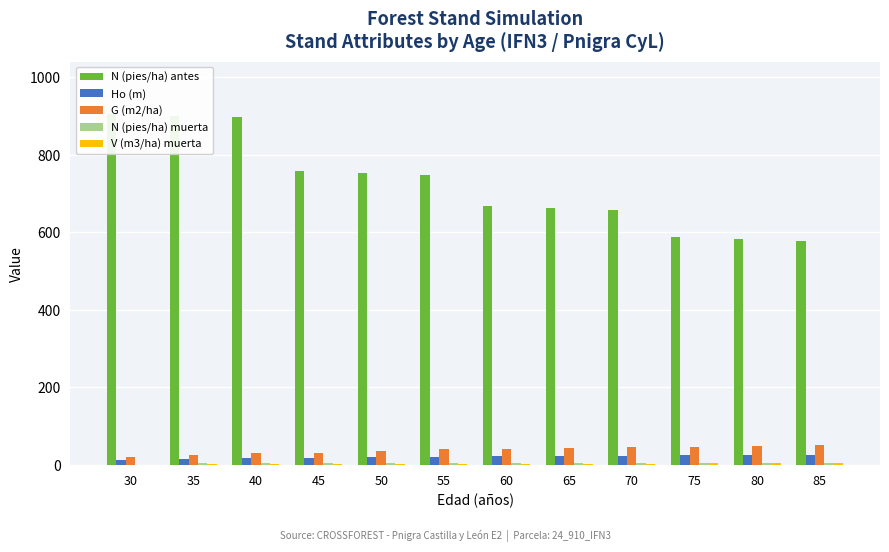

At which label does V (m3/ha) muerta first exceed 2?

60